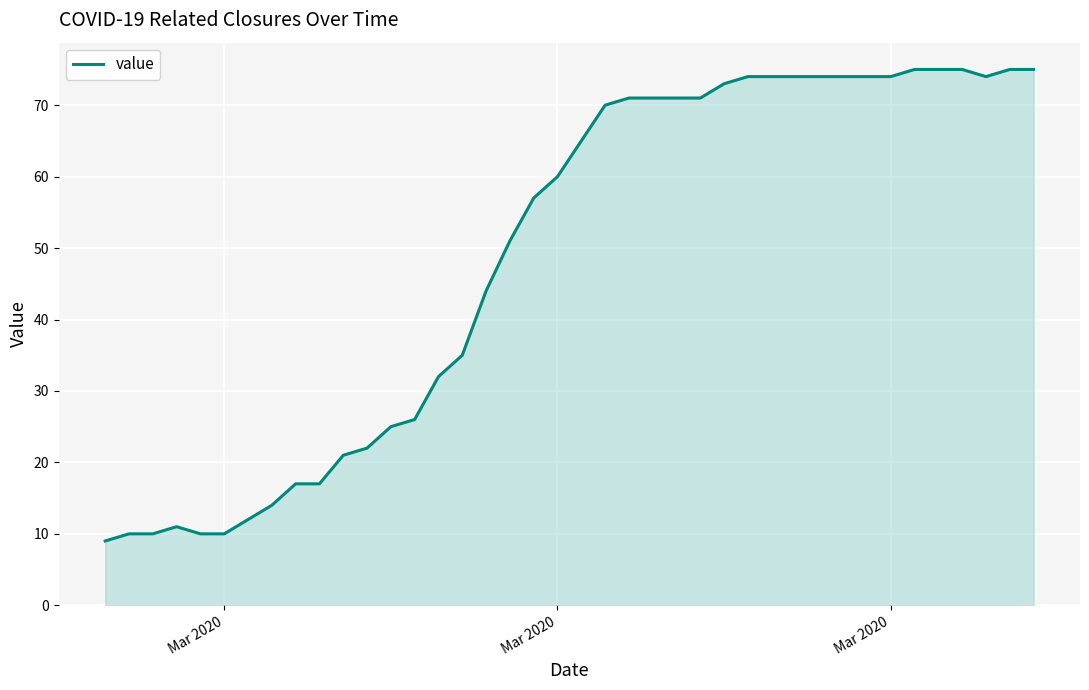

What is the greatest value displayed?

75